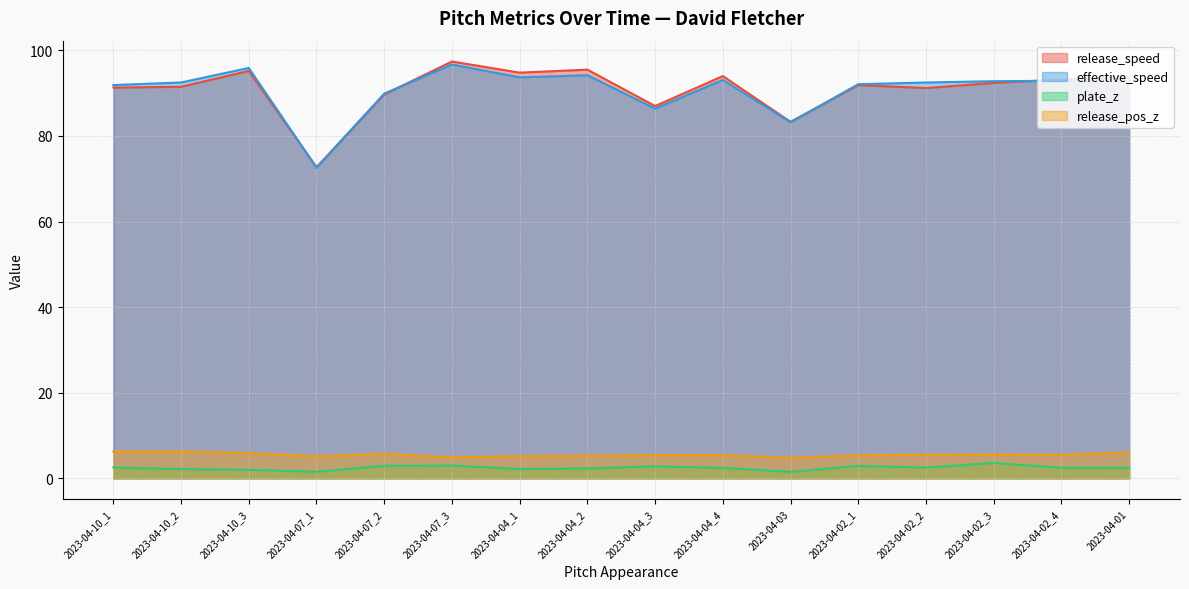

Between 2023-04-07_1 and 2023-04-04_4, which series saw the biggest shift?

release_speed